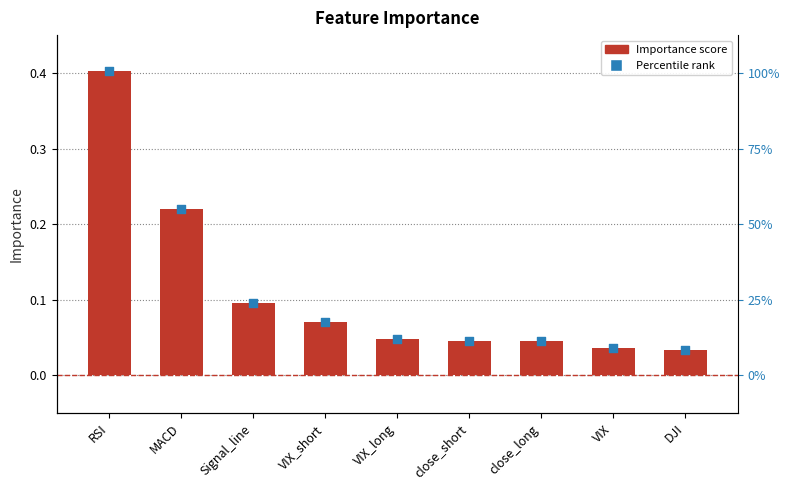

What is the total value across all series at Signal_line?

0.2